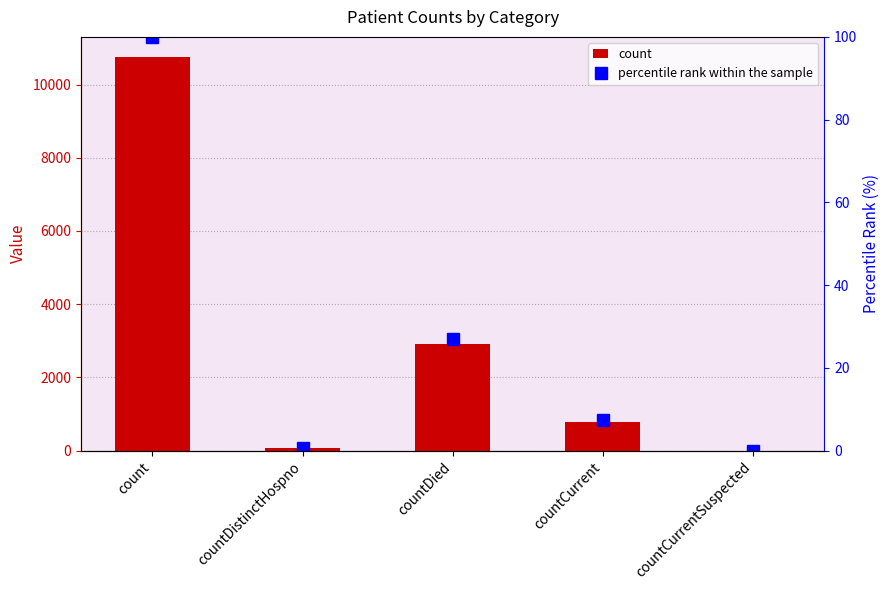

What is the total value across all series at count?

10865.0